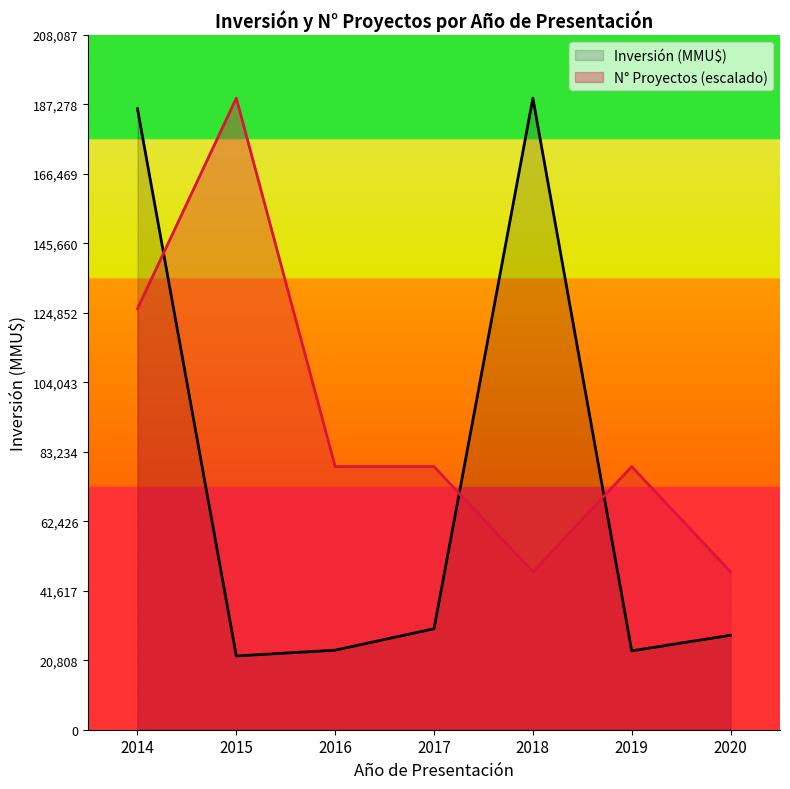

Between 2018 and 2020, which series saw the biggest shift?

Inversión (MMU$)